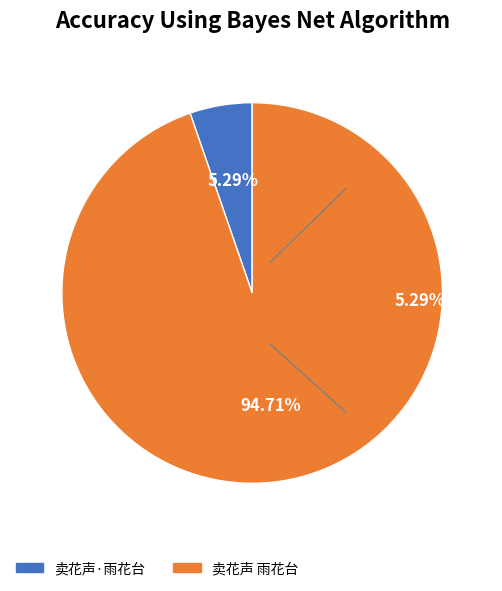

Rank the categories by value from highest to lowest.

卖花声 雨花台, 卖花声·雨花台